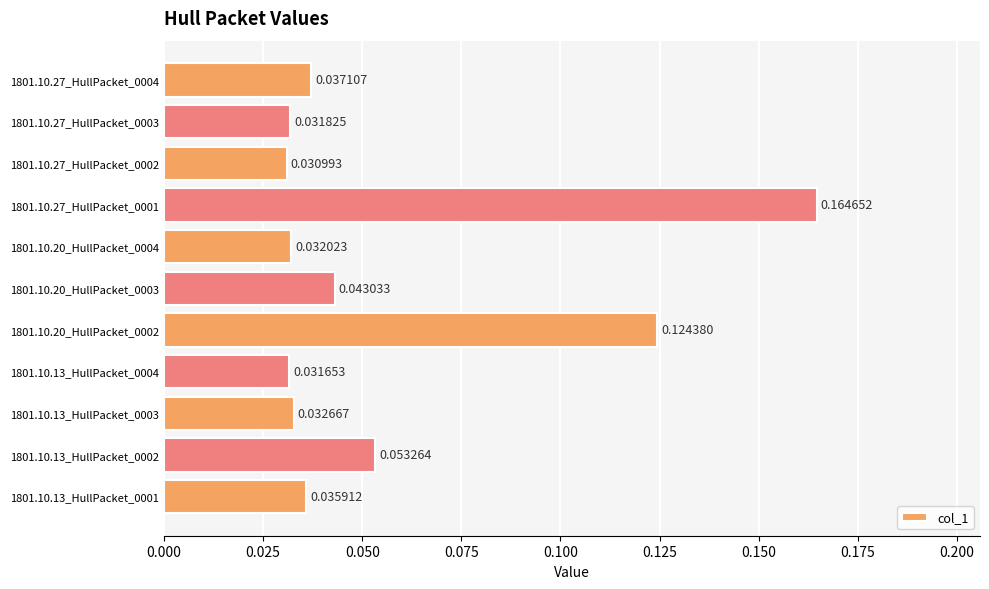

What is the sum of all values?

0.6